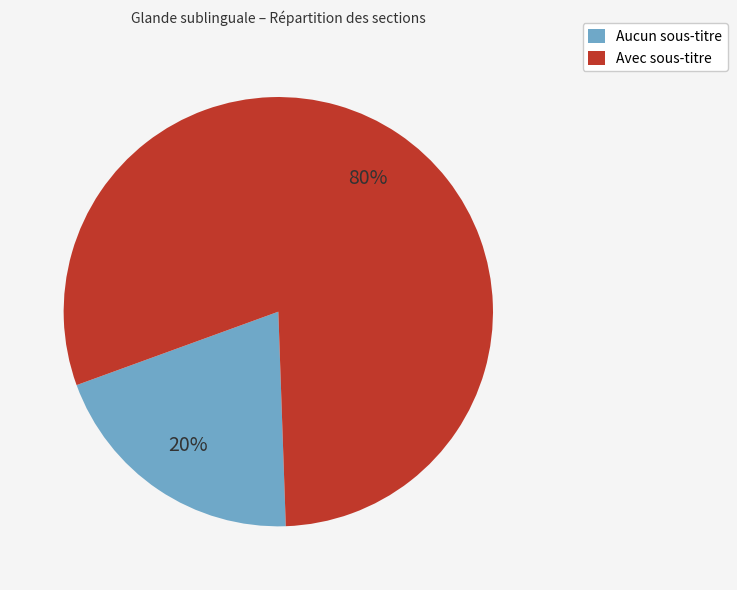

Which category accounts for the majority?

Avec sous-titre